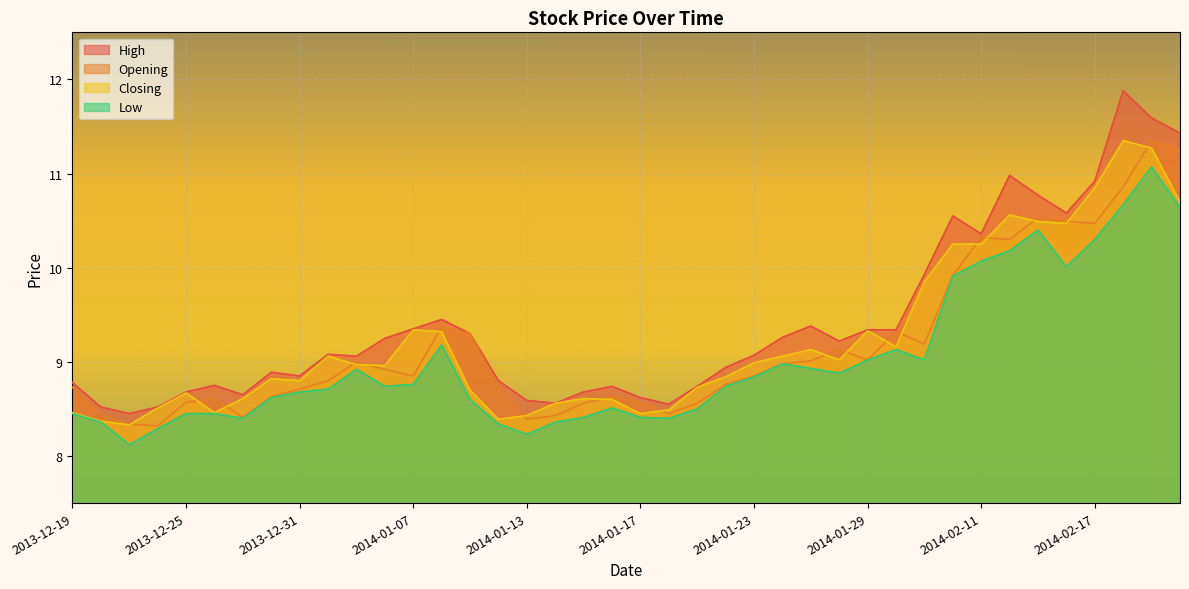

What is the difference between the Closing values at 2014-02-19 and 2014-01-10?

2.9